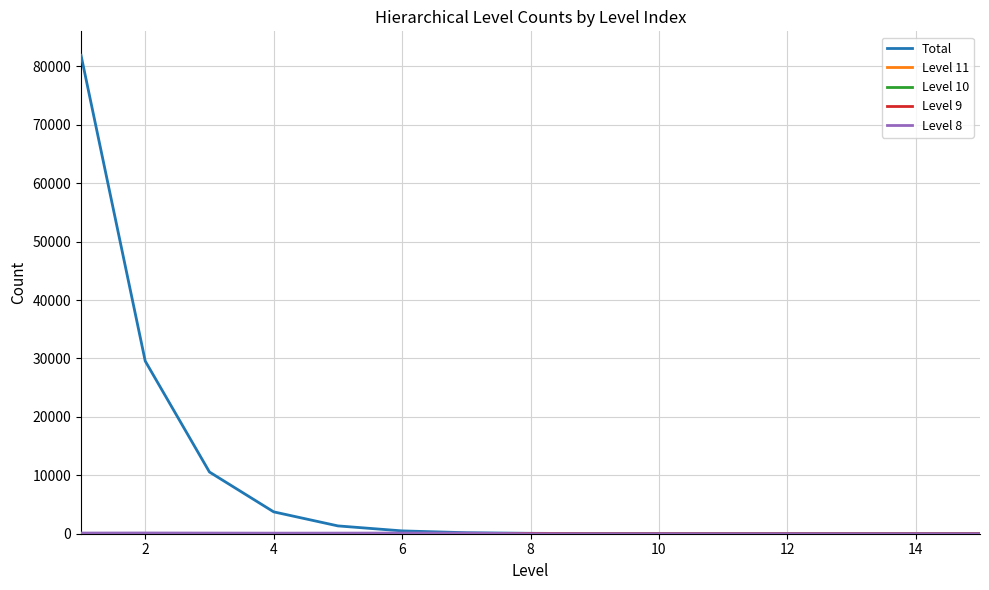

How many lines are shown in the chart?

5